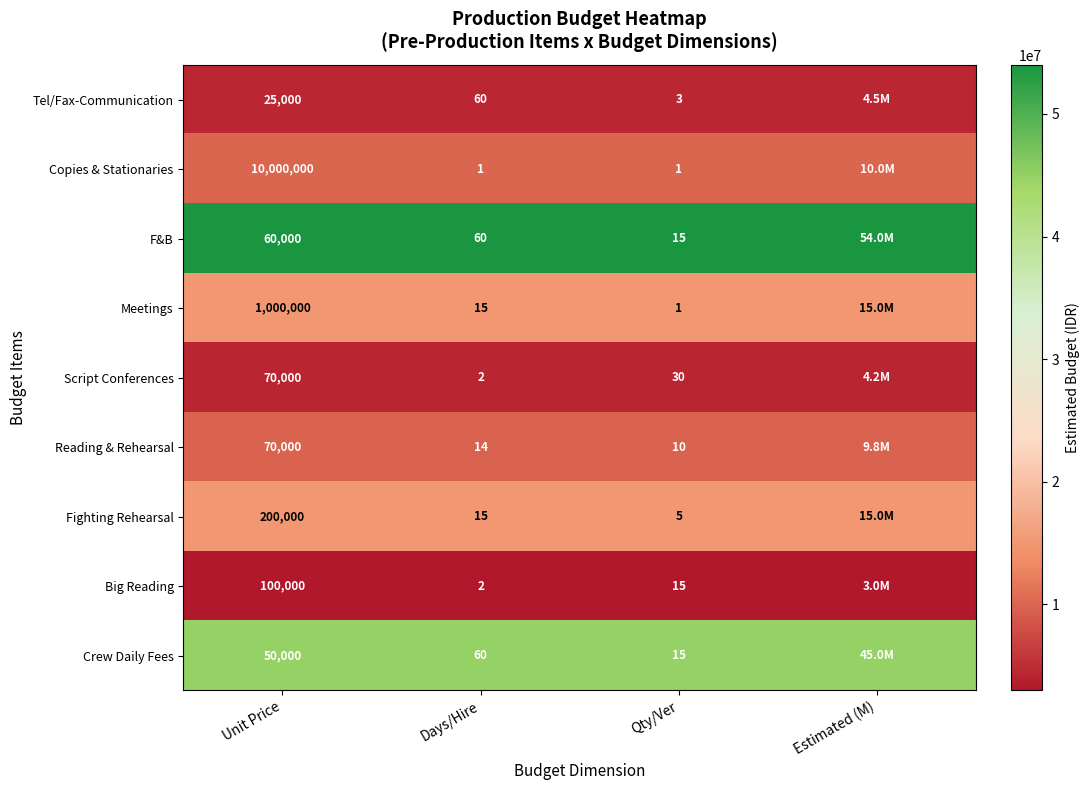

What is the spread (max minus min) of values at Days/Hire?

59